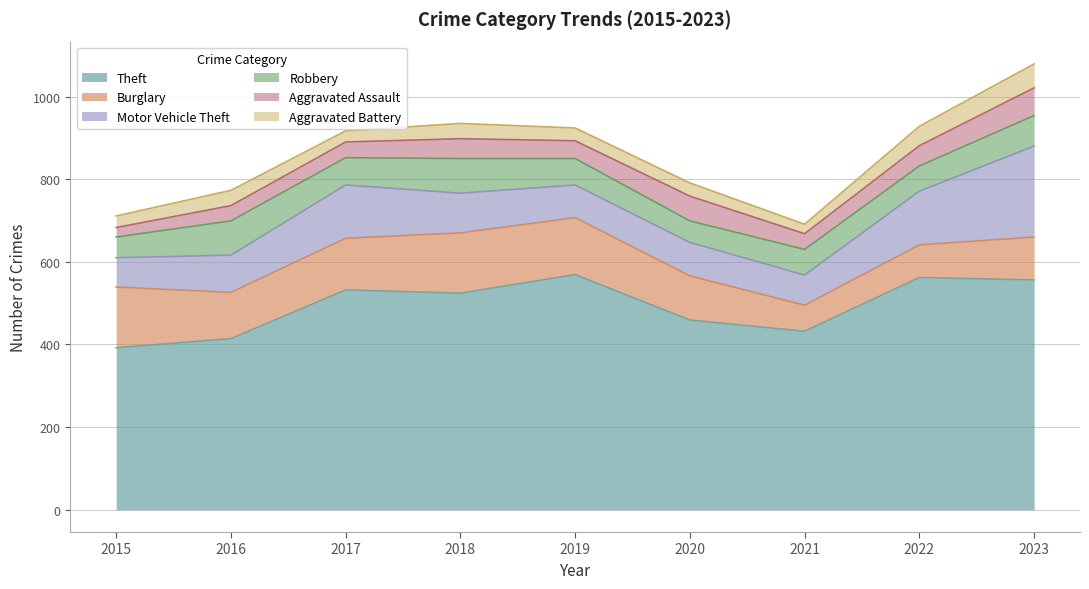

The Aggravated Assault series shows 24 at 2020. True or false?

False